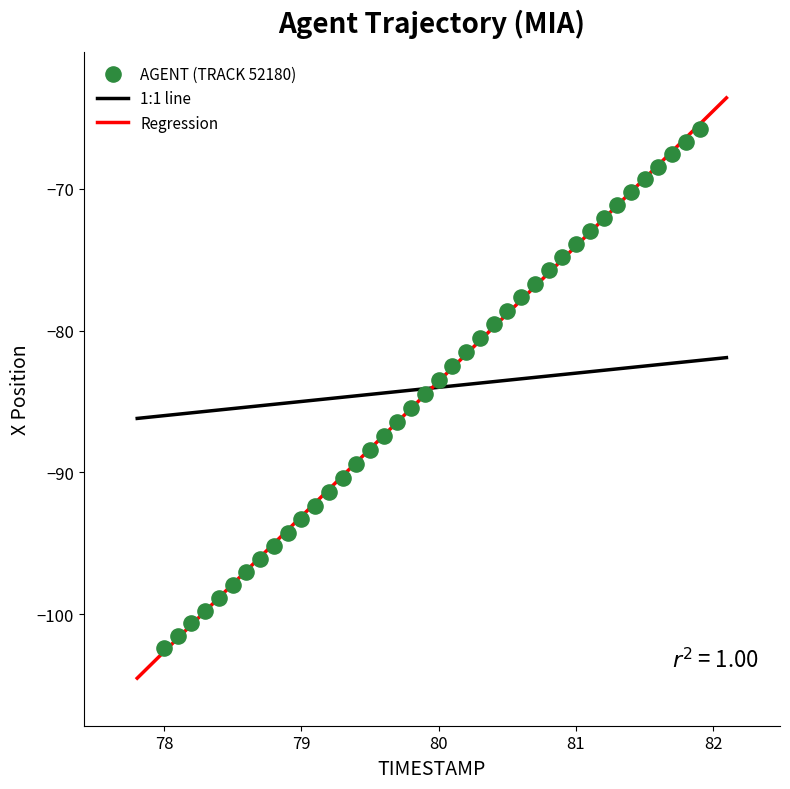

What is the range of Y values (max minus min)?

36.6